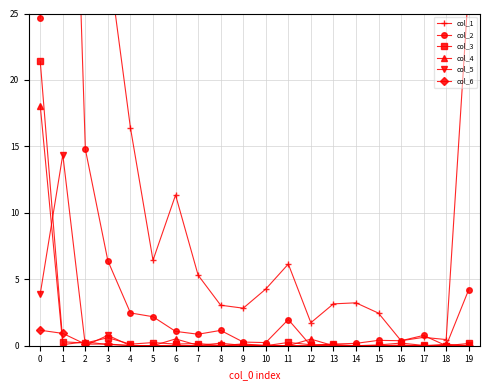

What is the average value of the col_4 series?

1.0